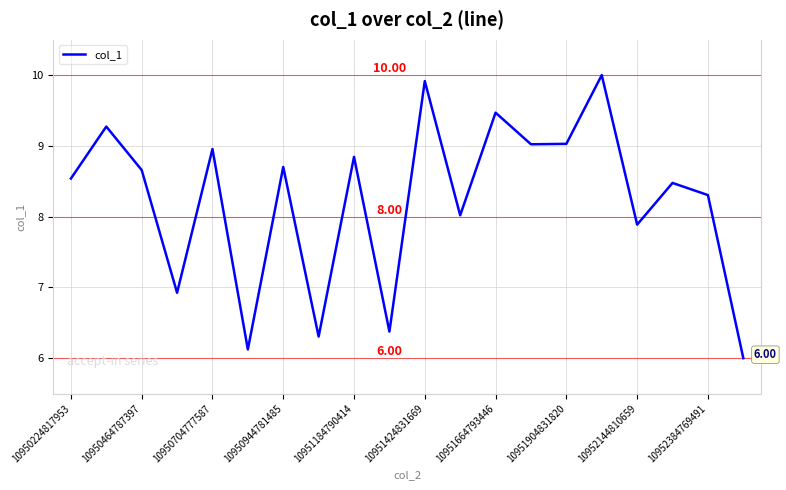

What is the difference between the maximum and minimum values?

4.0